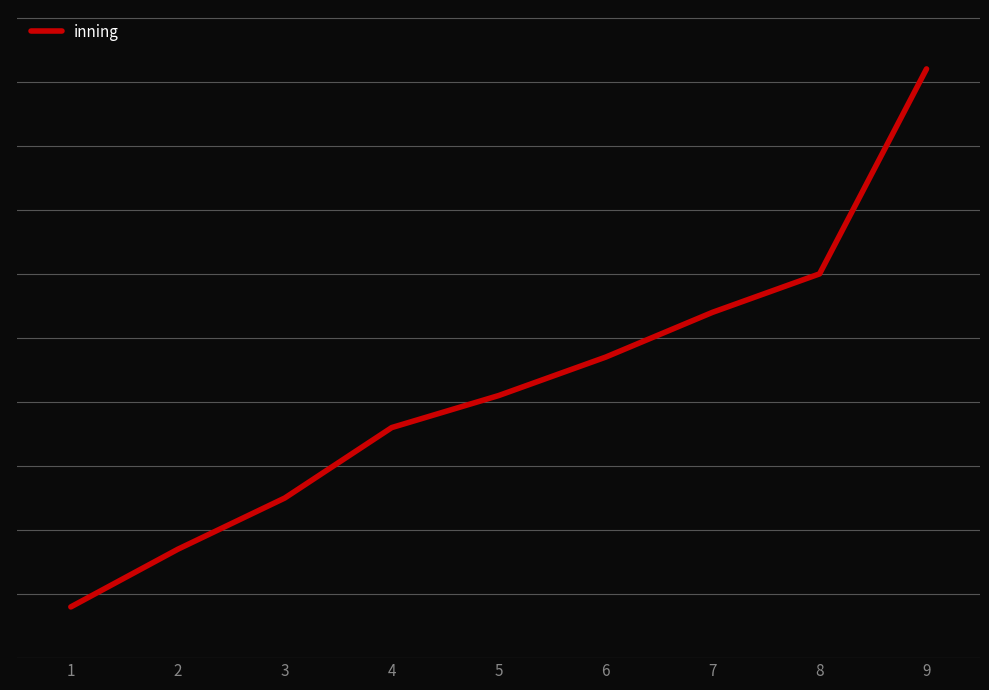

The value at 4 is 24. True or false?

False